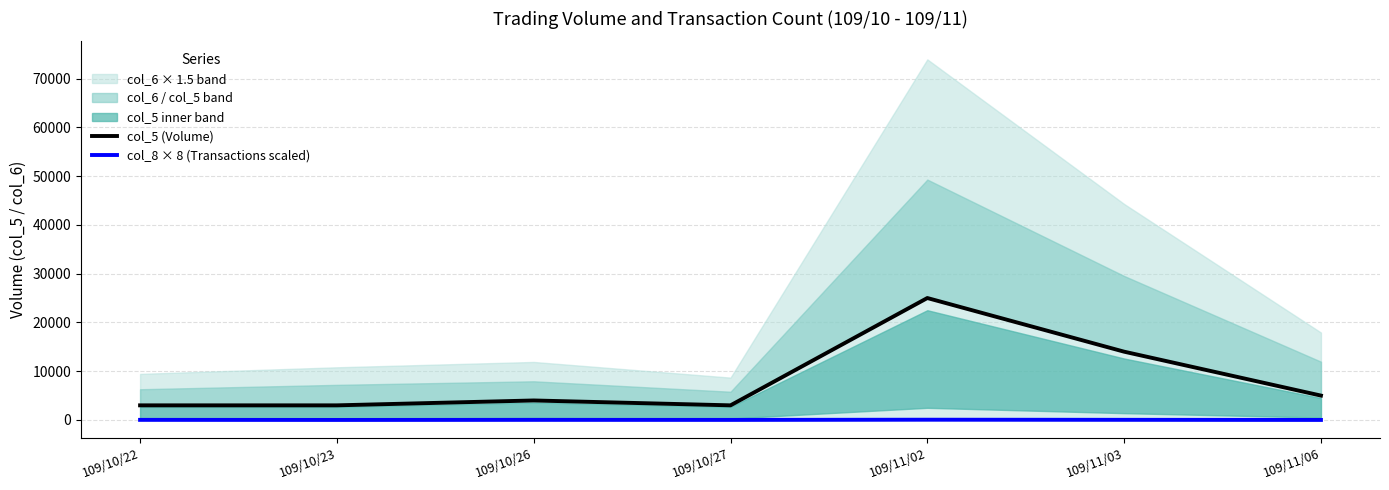

Which label corresponds to the largest value in the chart?

109/11/02